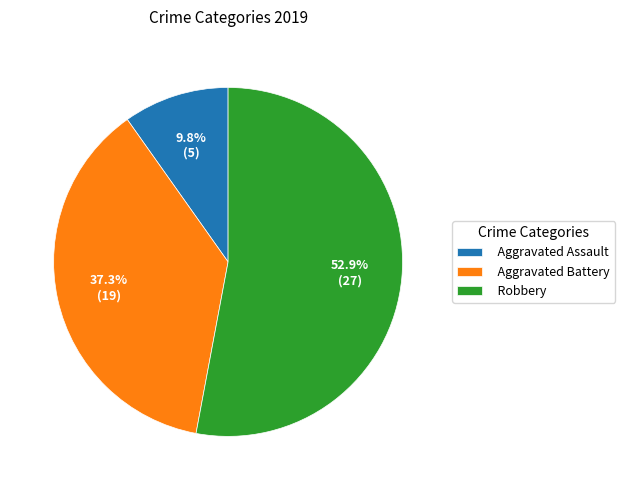

Does Robbery represent more than half of the total?

Yes